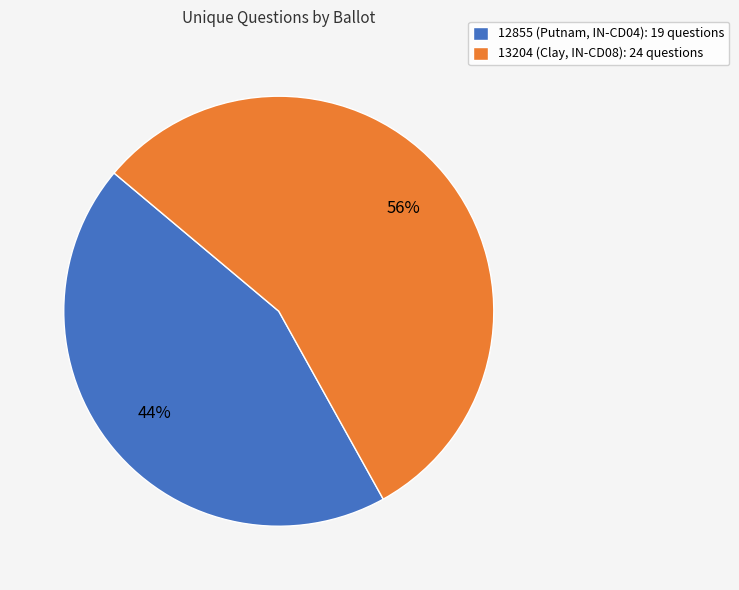

Is the sum of 12855 (Putnam, IN-CD04): 19 questions and 13204 (Clay, IN-CD08): 24 questions greater than half?

Yes